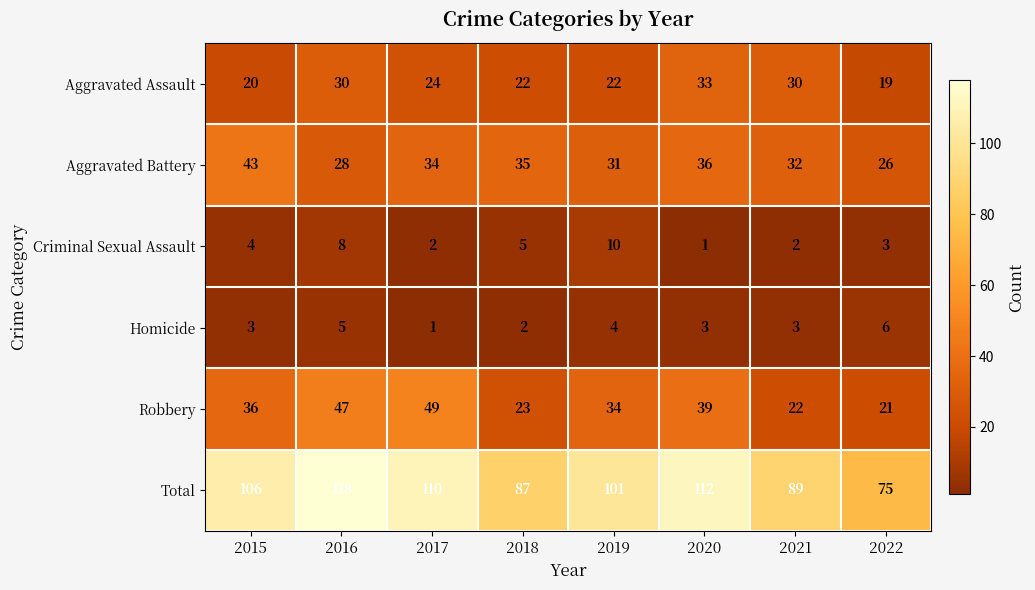

List the series in order of their peak value, highest first.

Total, Robbery, Aggravated Battery, Aggravated Assault, Criminal Sexual Assault, Homicide